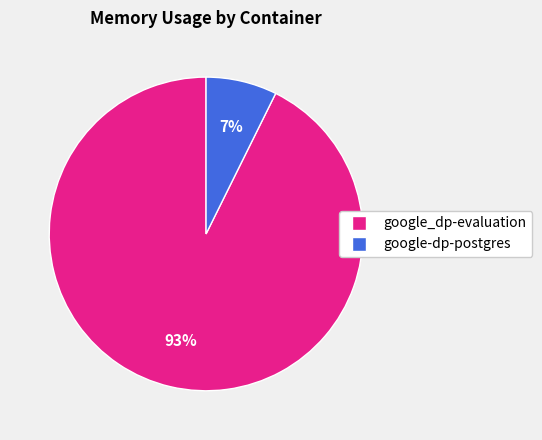

Between google_dp-evaluation and google-dp-postgres, which is larger?

google_dp-evaluation